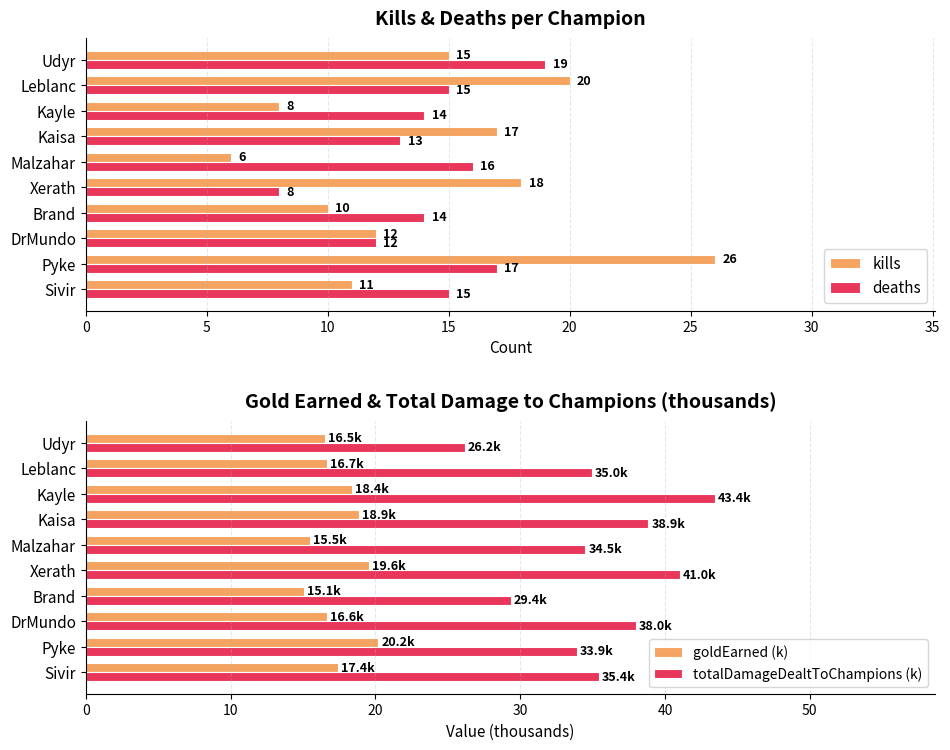

What is the highest value of the kills series?

26